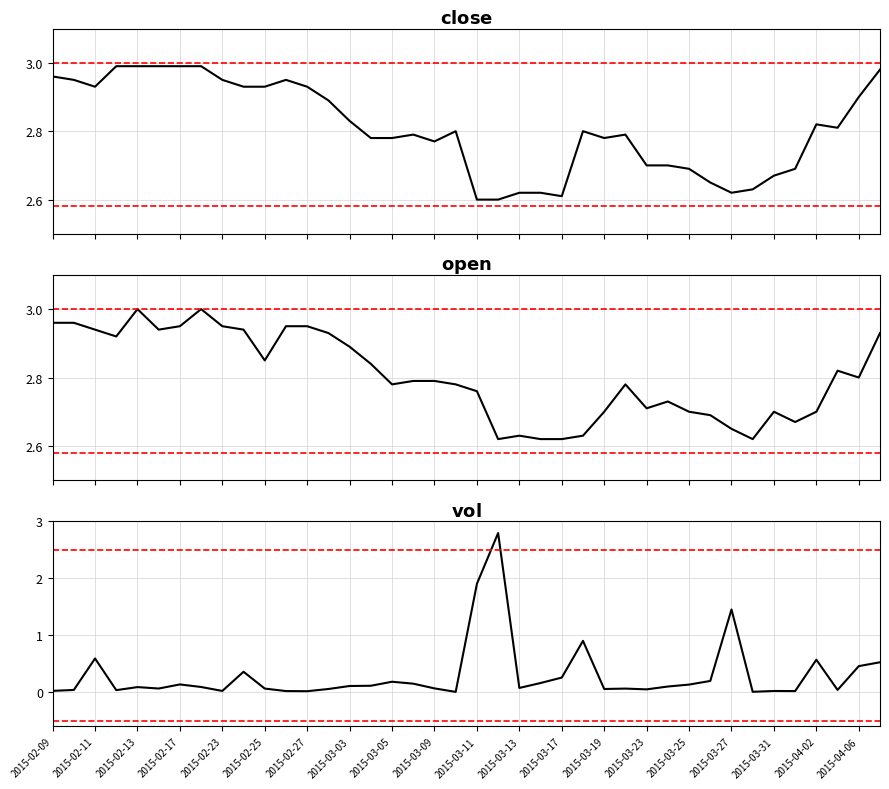

What is the difference between the maximum and minimum values in the close series?

0.4